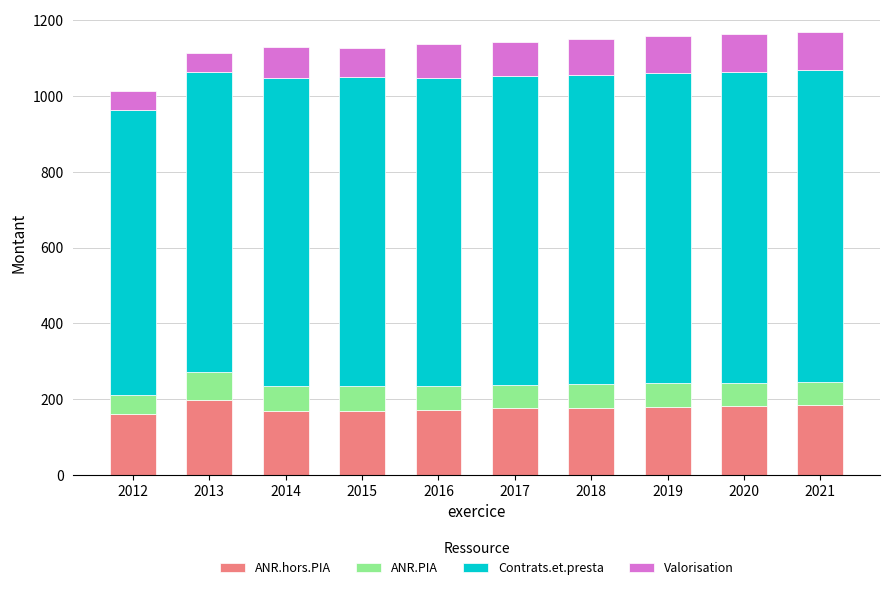

What is the total value across all series at 2012?

1014